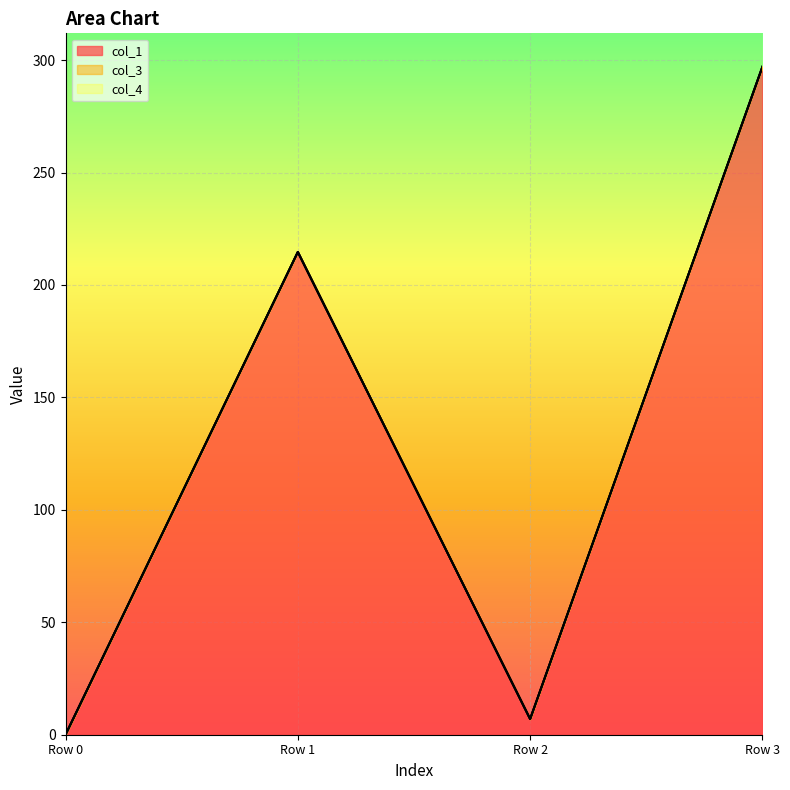

True or false: col_3 has more than 1 interior local peaks.

False